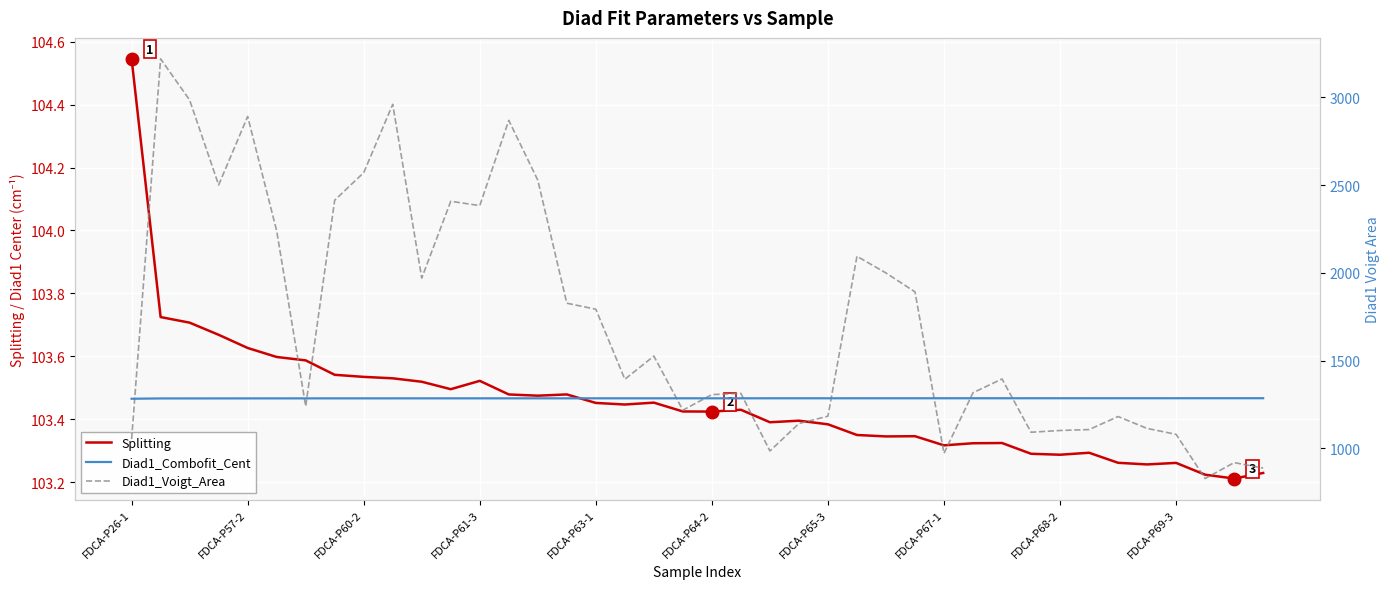

What is the spread (max minus min) of values at FDCA-P65-3?

1181.1